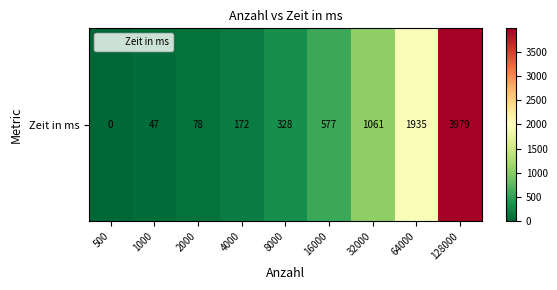

The value at 128000 is 6527. True or false?

False